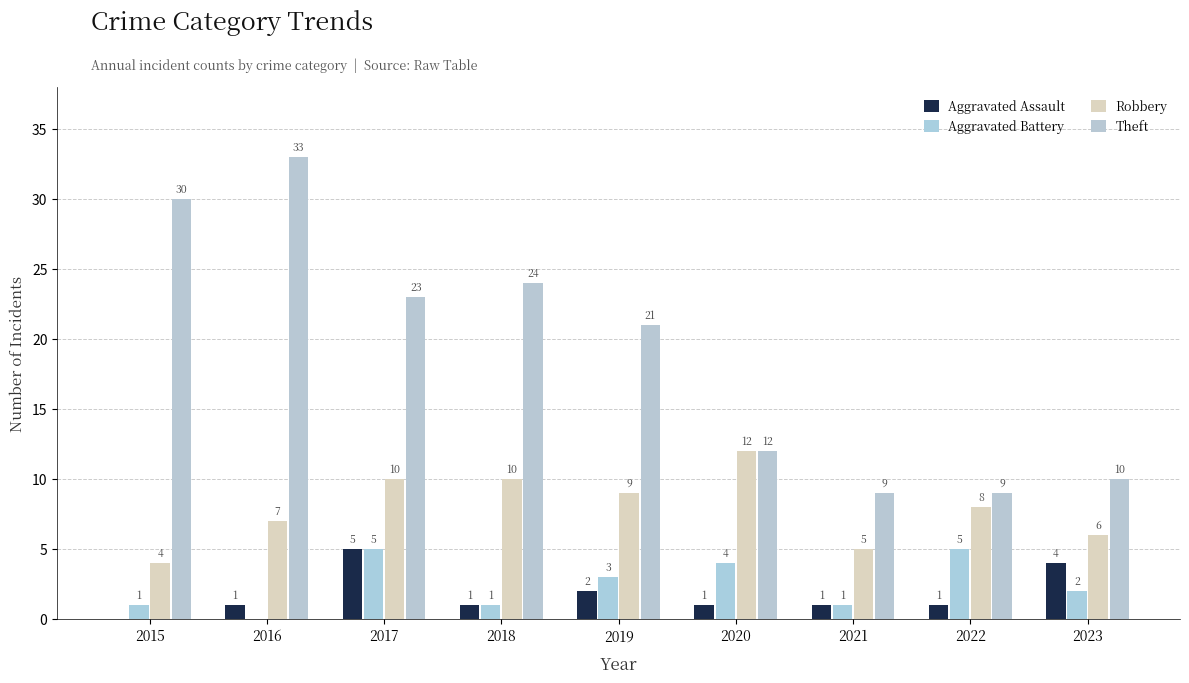

At how many categories does at least one series exceed 14?

5